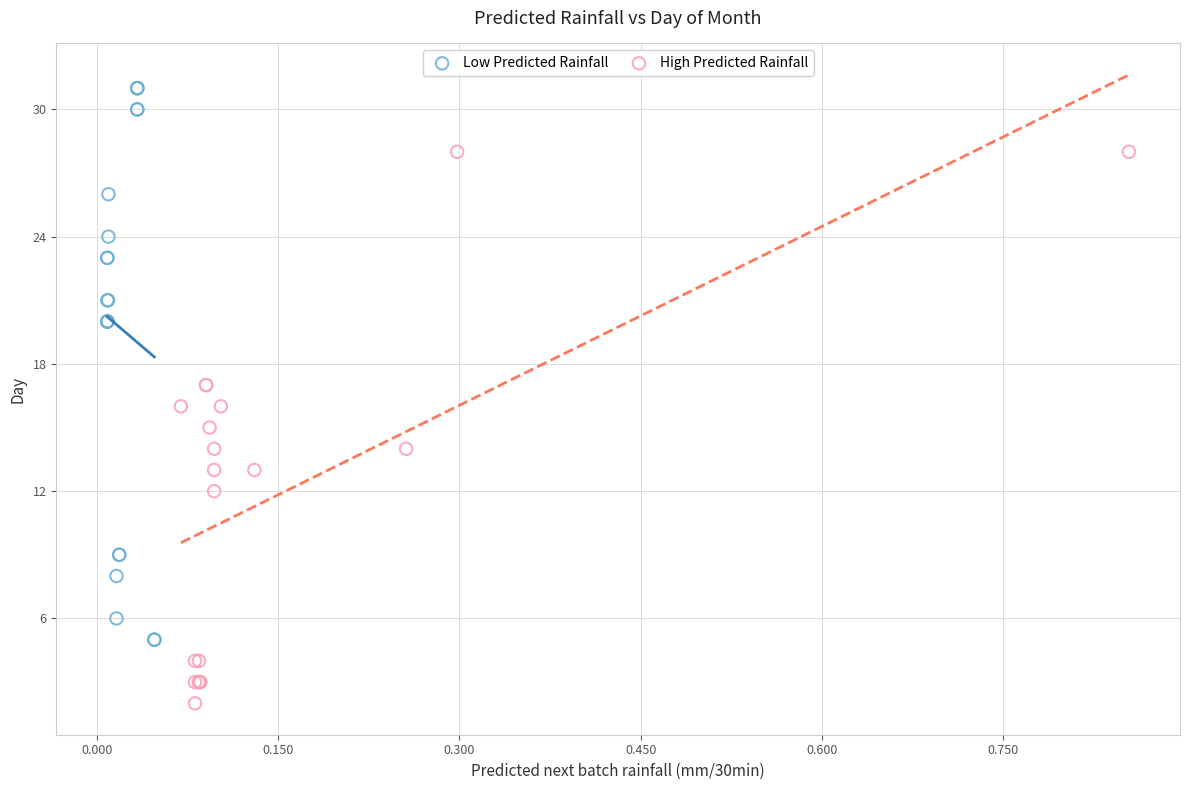

What are all the series names shown in the legend?

Low Predicted Rainfall, High Predicted Rainfall